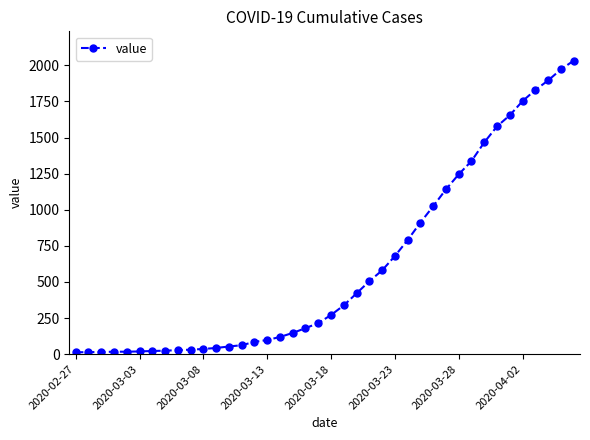

What is the maximum value shown in the chart?

2032